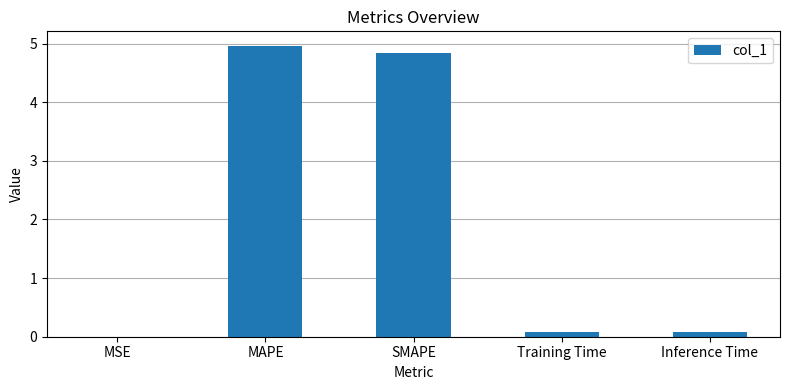

What value does the data have at SMAPE?

4.8